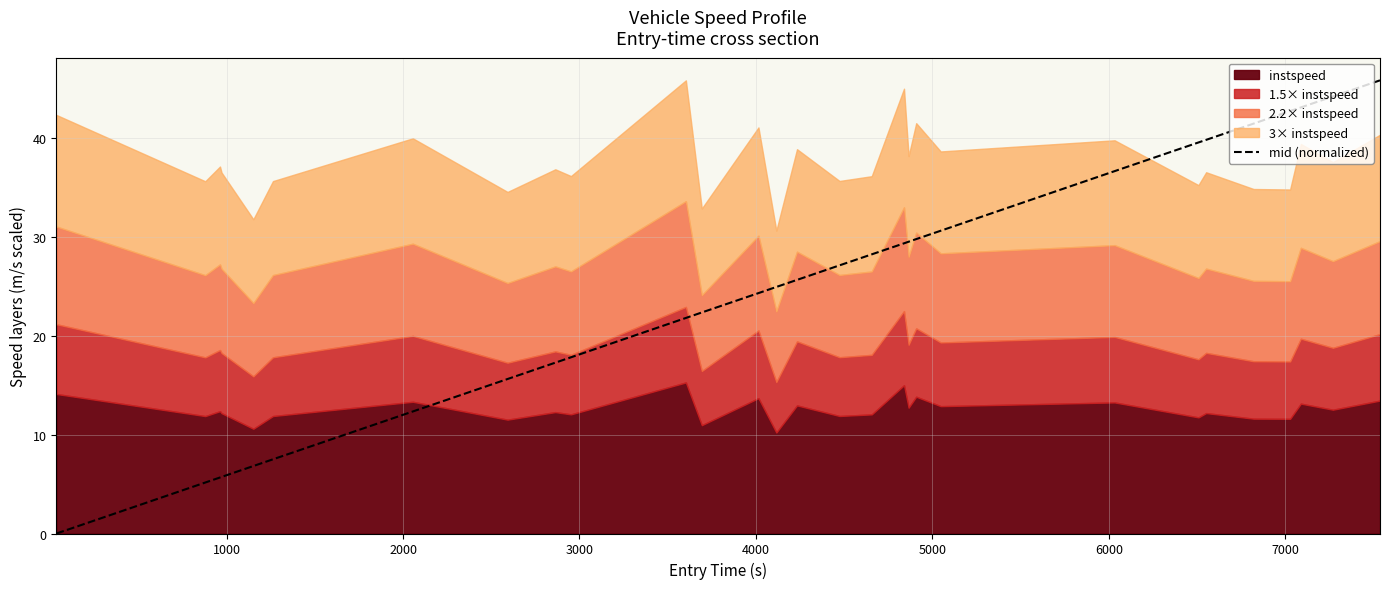

What is the average value?

24.9